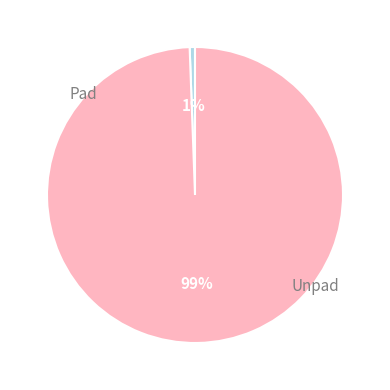

To the nearest percent, what is the average slice percentage?

50%